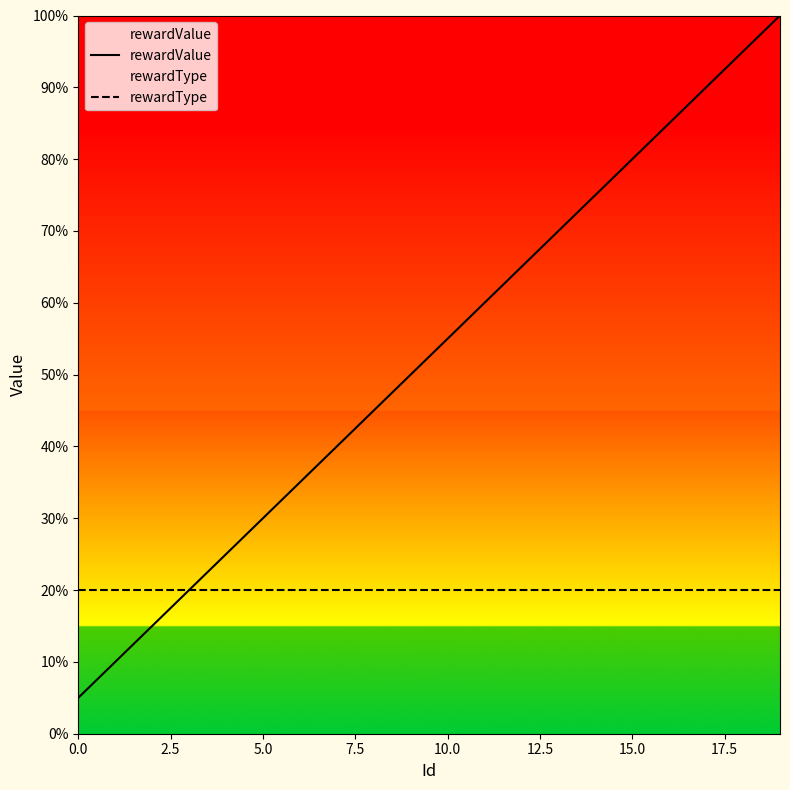

How many data points in rewardValue are less than 55?

10